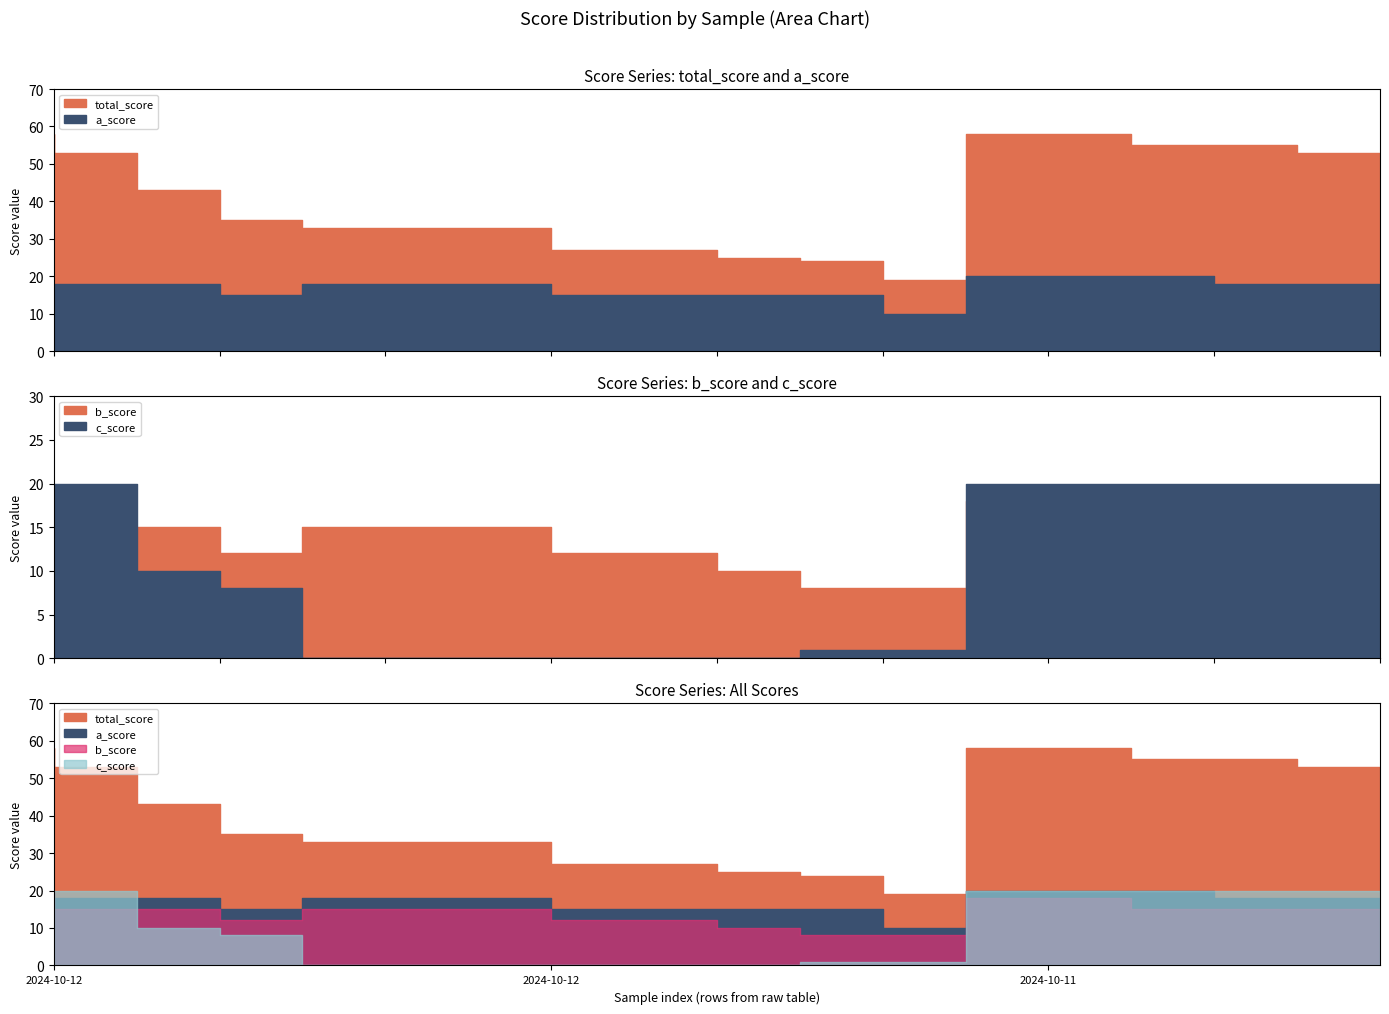

Which series has the widest spread of values?

total_score